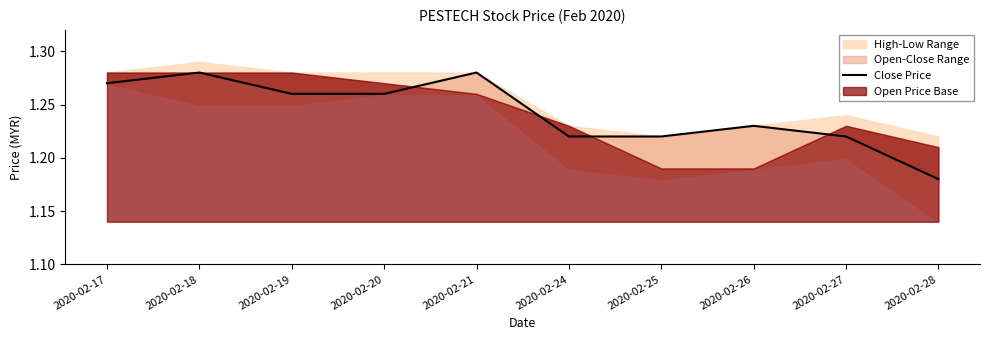

Rank the categories by value from lowest to highest.

2020-02-28, 2020-02-24, 2020-02-25, 2020-02-27, 2020-02-26, 2020-02-19, 2020-02-20, 2020-02-17, 2020-02-18, 2020-02-21